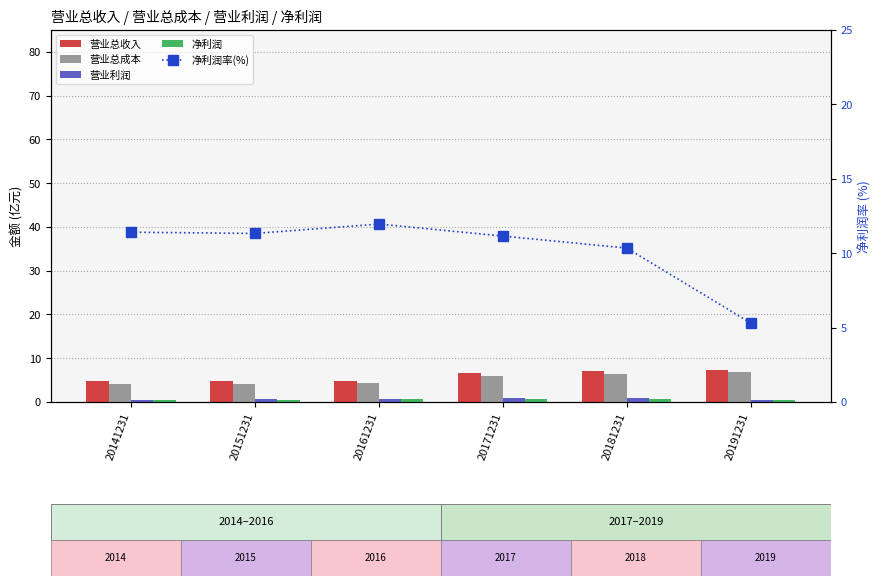

Which series has the widest spread of values?

净利润率(%)